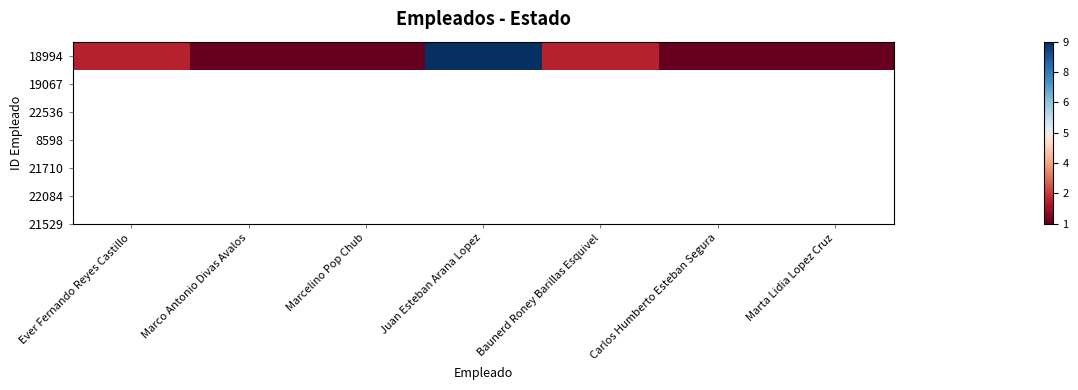

List the labels in order of value, smallest first.

Marco Antonio Divas Avalos, Marcelino Pop Chub, Carlos Humberto Esteban Segura, Marta Lidia Lopez Cruz, Ever Fernando Reyes Castillo, Baunerd Roney Barillas Esquivel, Juan Esteban Arana Lopez